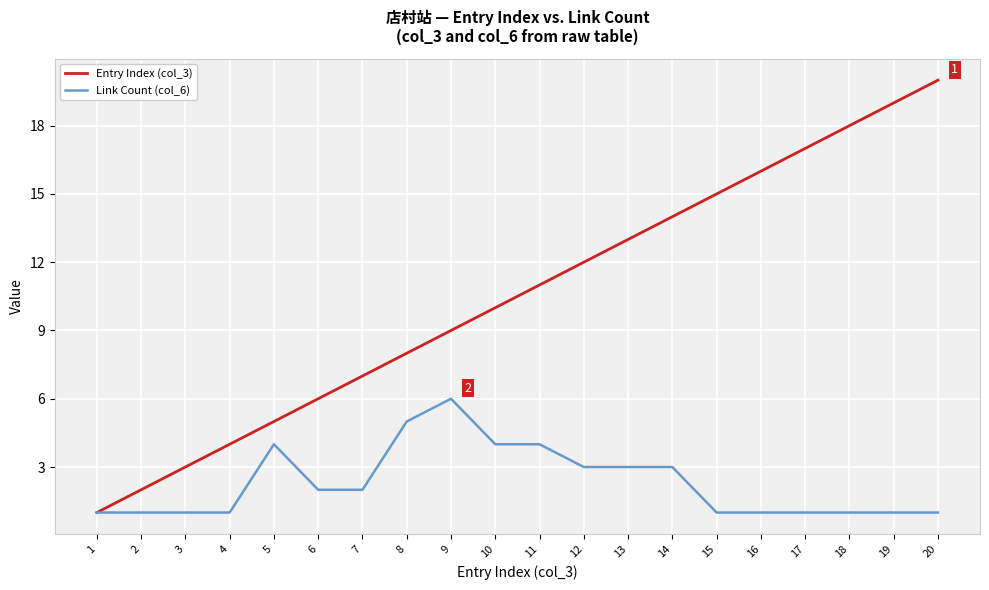

What is the spread (max minus min) of values at 18?

17